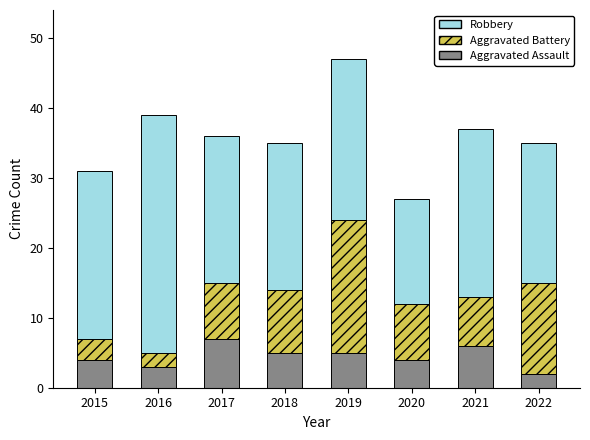

What is the value of the Aggravated Assault bar at the 7th from the left?

6